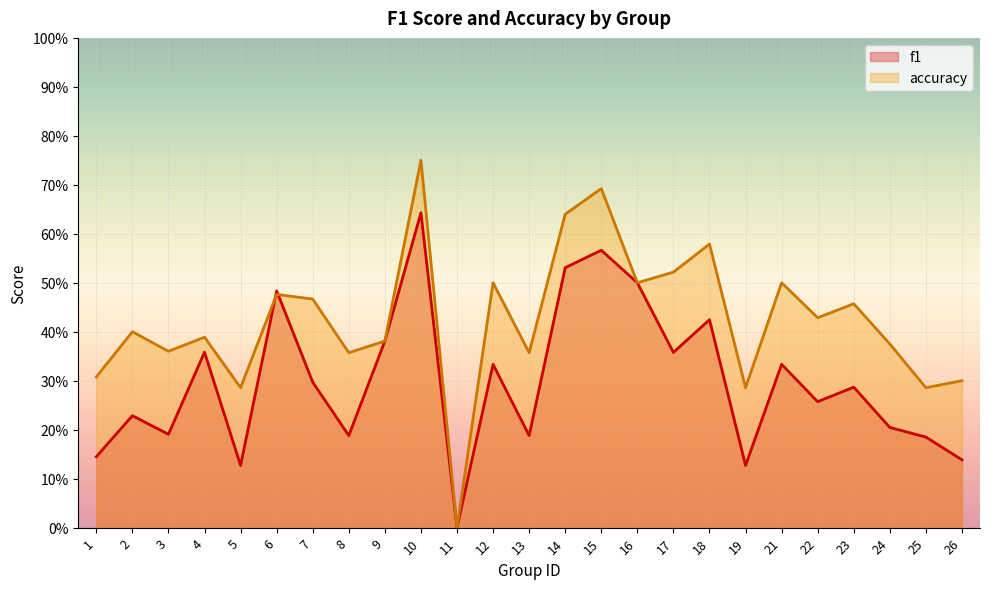

True or false: accuracy has more than 1 interior local peaks.

True